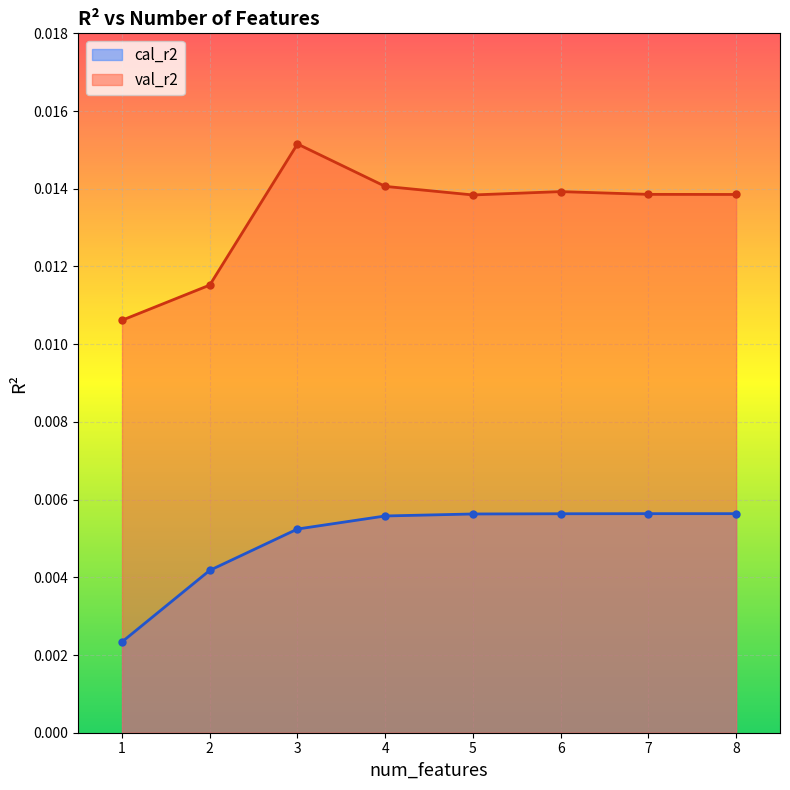

True or false: cal_r2 and val_r2 cross at least once.

False